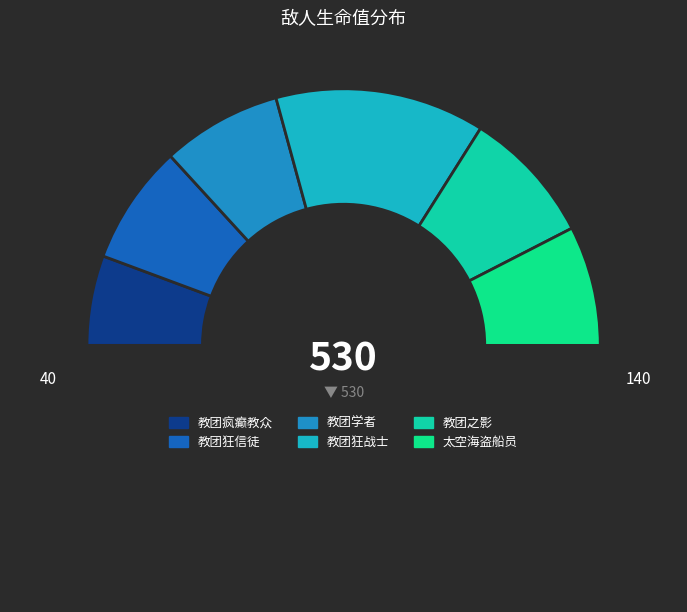

How many slices are in this pie chart?

7